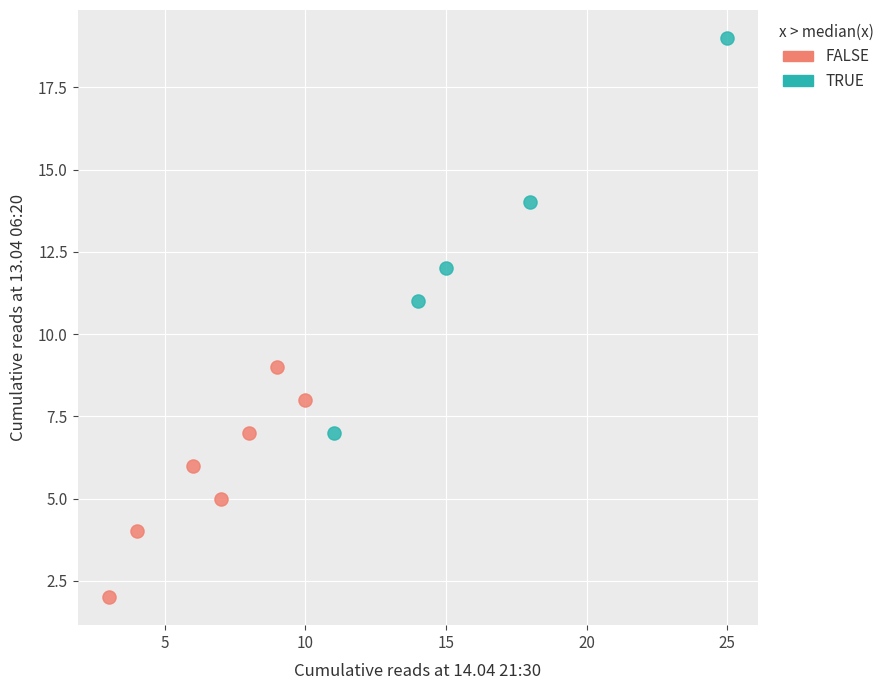

Which series has the widest spread of Y values?

TRUE